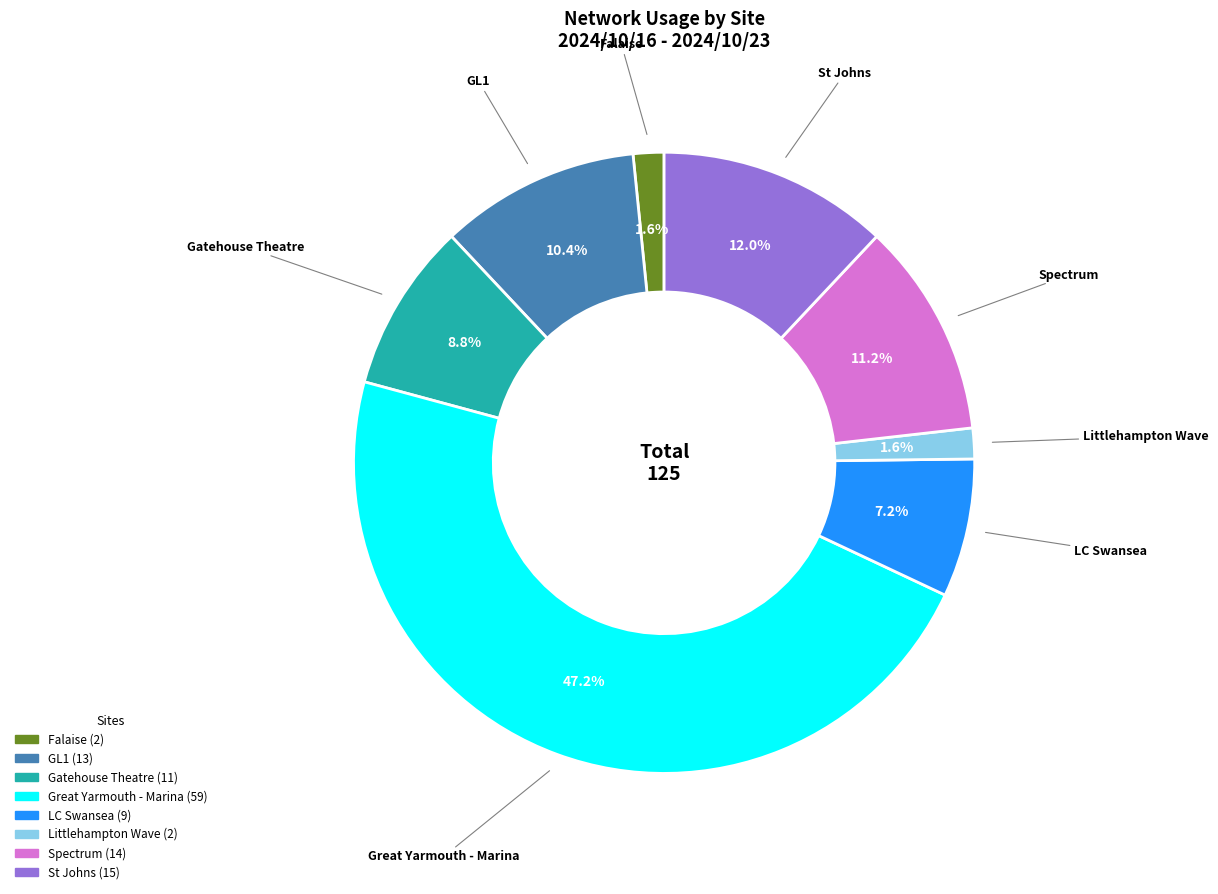

Is the sum of LC Swansea and Littlehampton Wave greater than half?

No